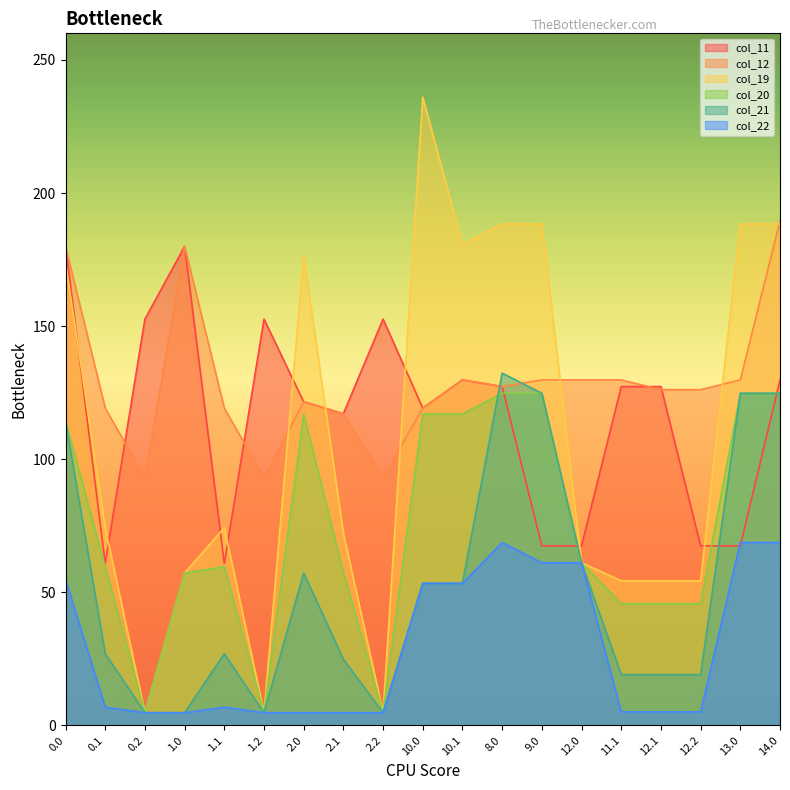

Between 1.2 and 13.0, which is larger?

1.2